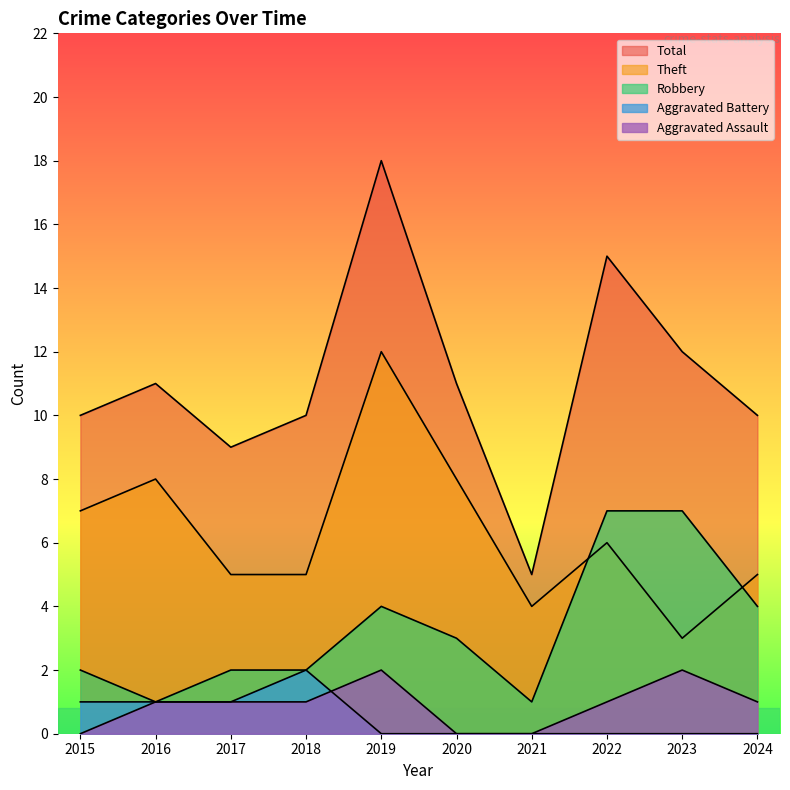

Reading right to left, transcribe all the data shown in this chart.

Aggravated Assault: 1	2	1	0	0	2	1	1	1	0
Aggravated Battery: 0	0	0	0	0	0	2	1	1	1
Robbery: 4	7	7	1	3	4	2	2	1	2
Theft: 5	3	6	4	8	12	5	5	8	7
Total: 10	12	15	5	11	18	10	9	11	10